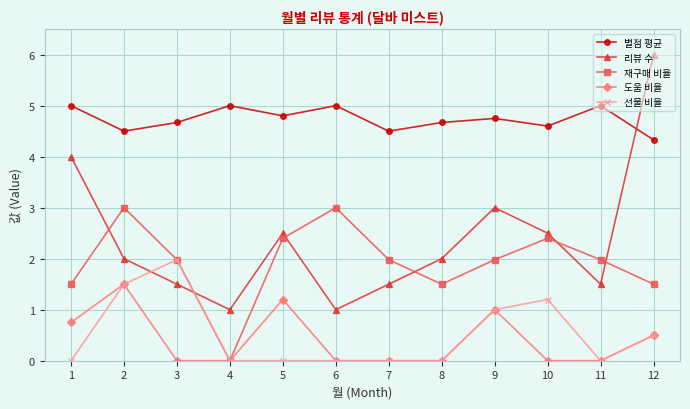

How many interior local peaks does the 리뷰 수 series have?

2